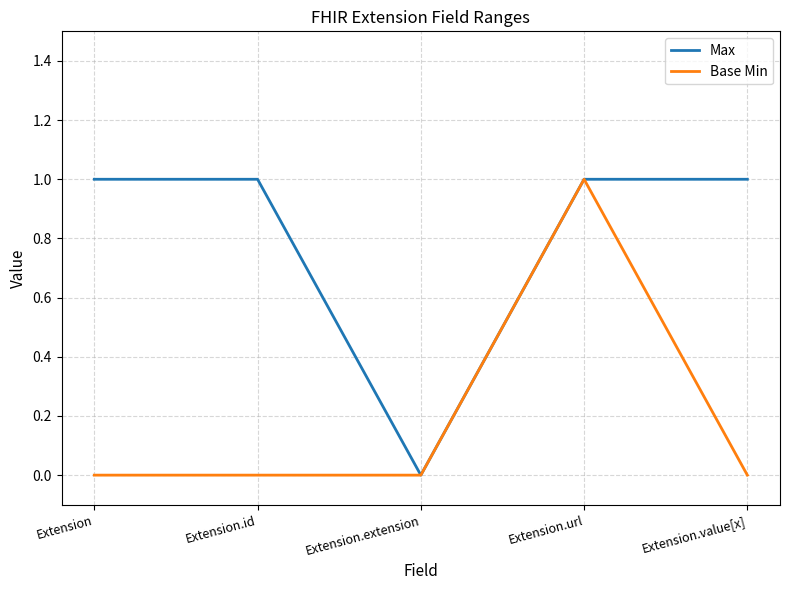

Where is the first local minimum for Max?

Extension.extension